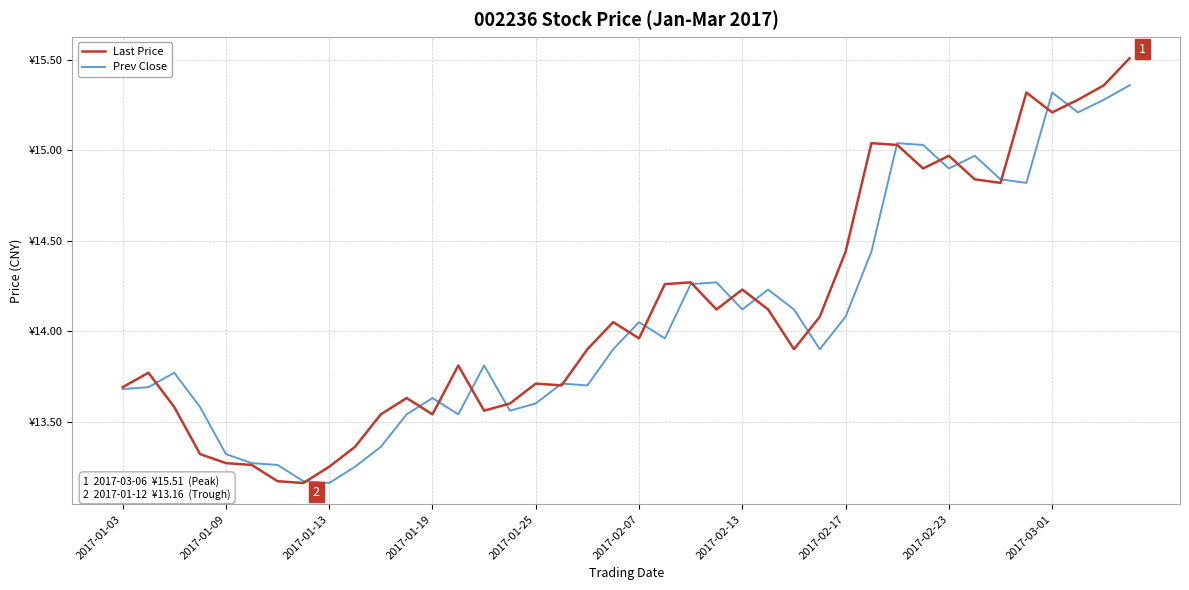

Is this an area chart (filled region under the line)?

No